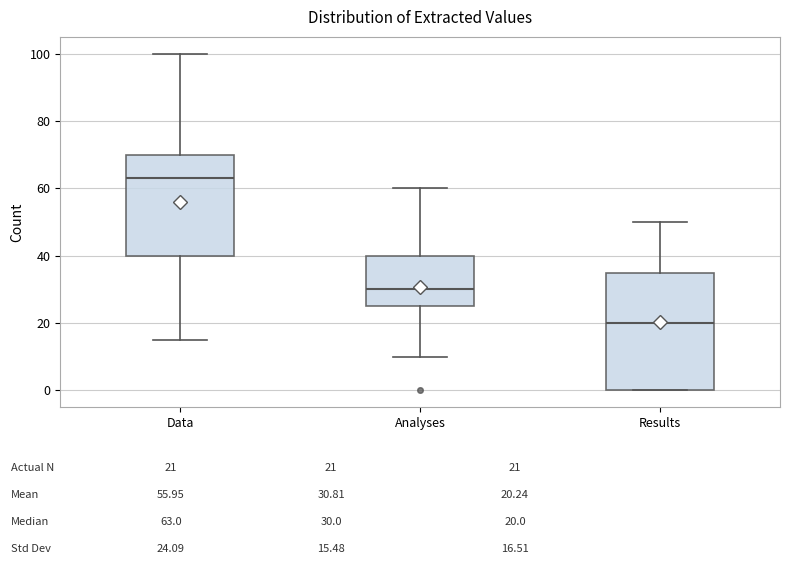

Which box has the highest median line?

Data